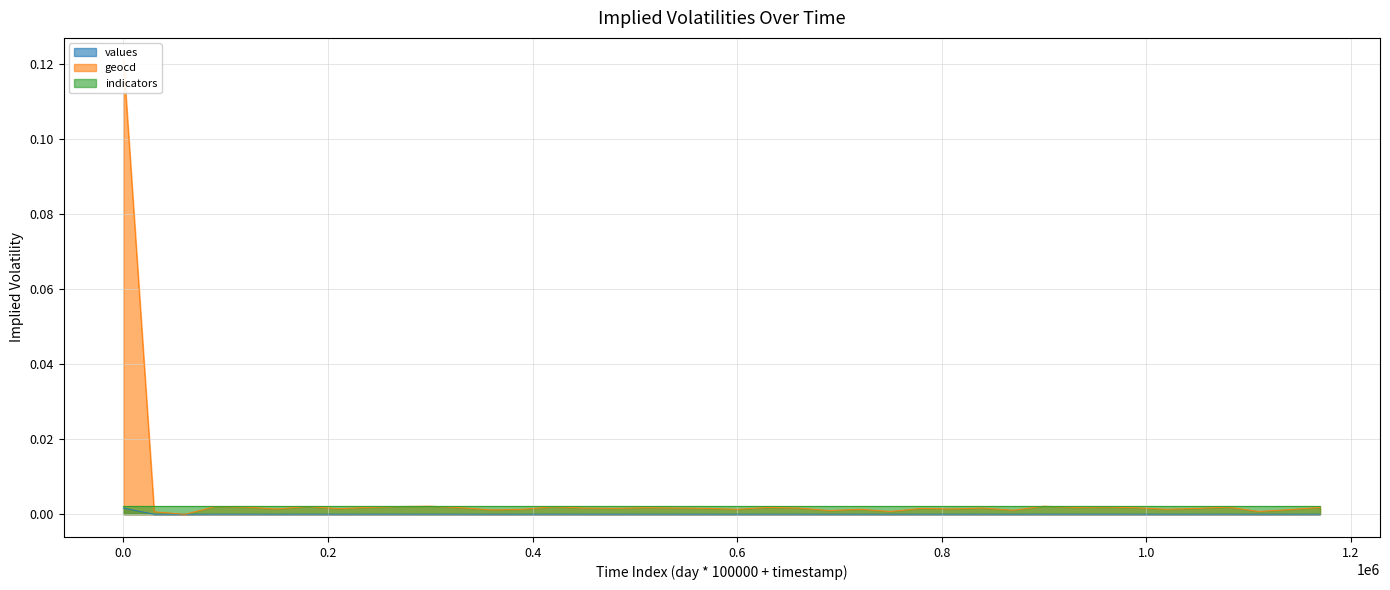

True or false: values has a value of 0.0 at 0.6.

True